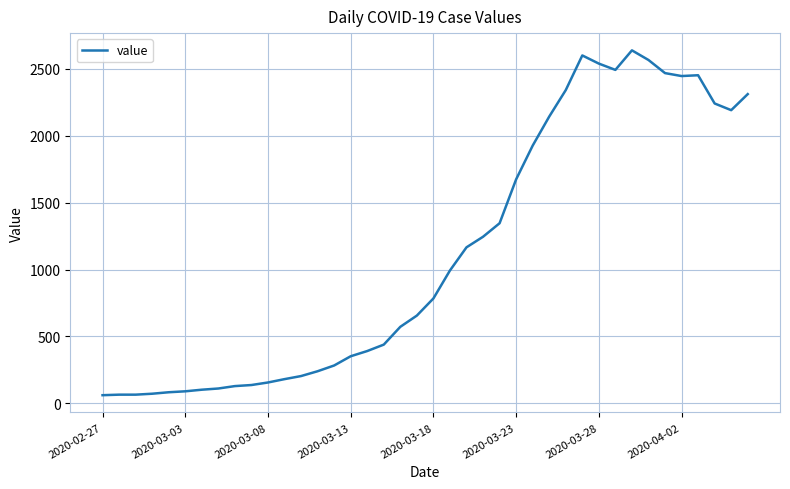

What is the minimum value shown in the chart?

61